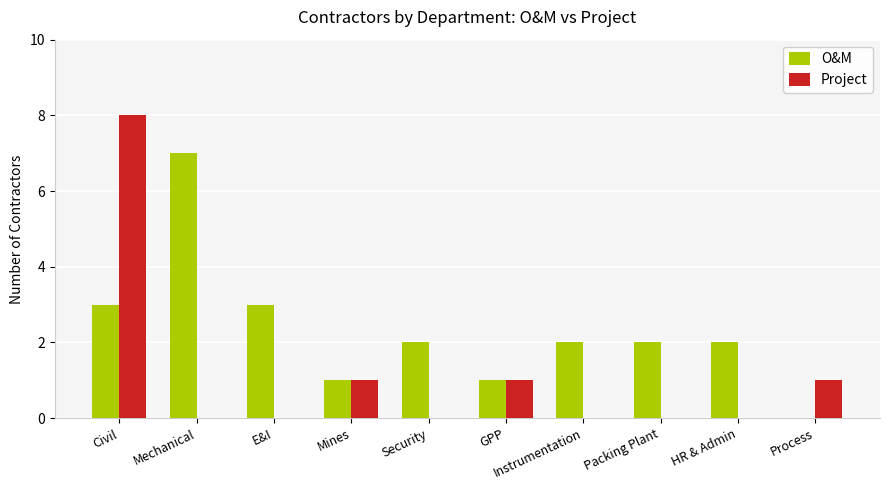

Are the bars grouped side by side (vs. stacked)?

Yes